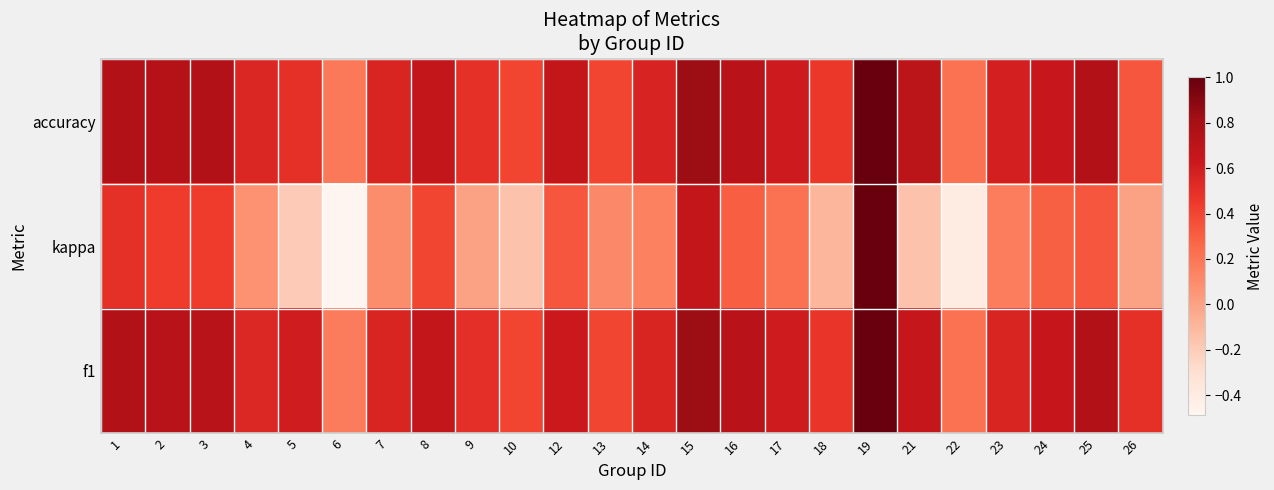

What is the spread (max minus min) of values at 26?

0.5